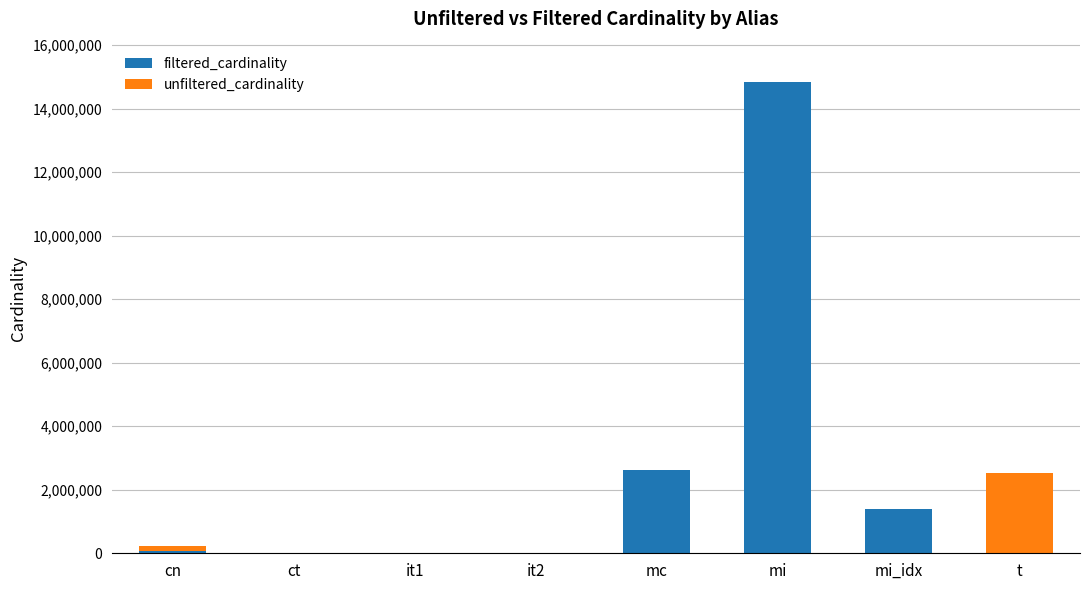

At which category is the sum across all series the highest?

mi